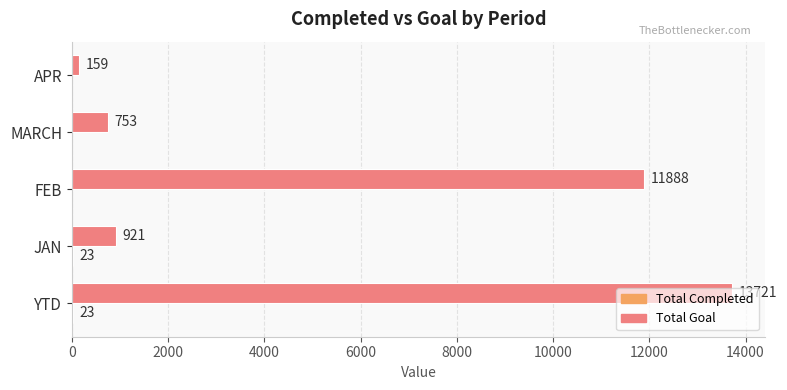

What is the sum of all Total Goal values?

27442